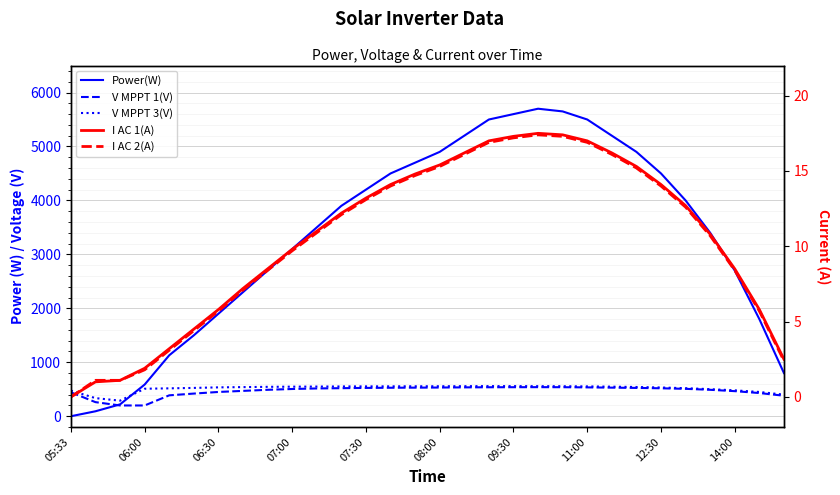

Is the value of V MPPT 3(V) at 27 greater than the value of I AC 2(A) at 19?

Yes